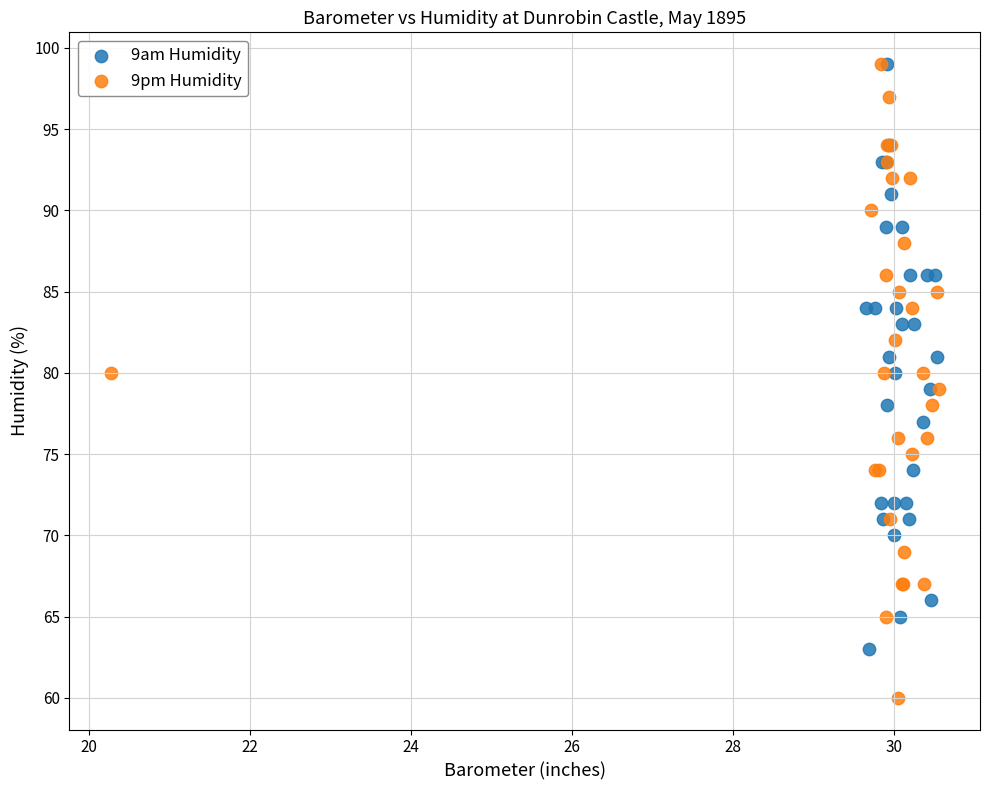

Which series has the widest spread of Y values?

9pm Humidity